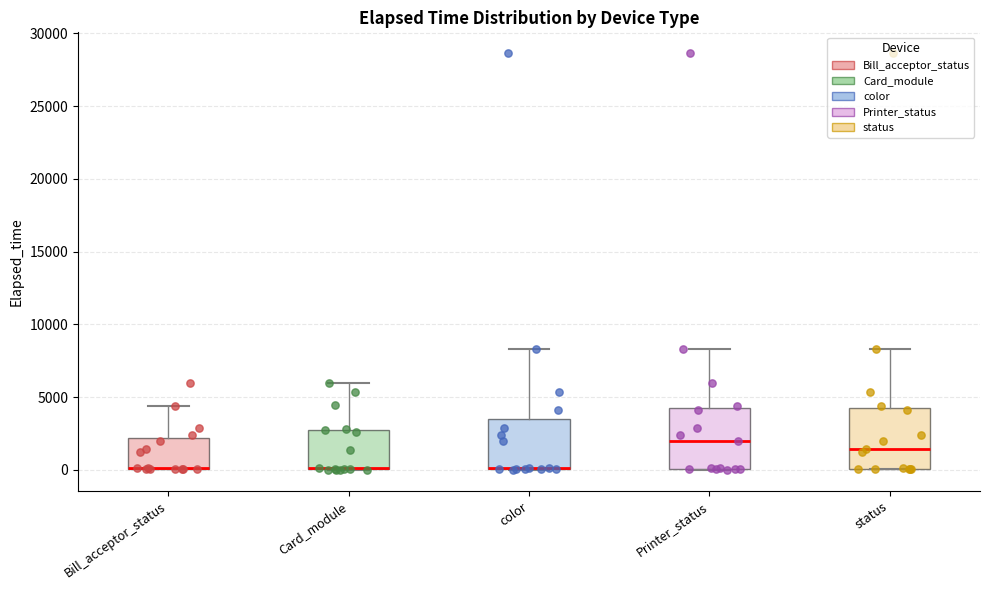

Reading left to right, transcribe this box plot: for each box, give where its median line is, the range the box spans, and where its two whiskers end, as read against the y-axis. The values are not printed on the chart, so give them approximately, as read against the axis.

Bill_acceptor_status: median 0 (drawn on the box's lower edge), box 0 to 2000, whiskers 0 to 4500
Card_module: median 0 (drawn on the box's lower edge), box 0 to 3000, whiskers 0 to 6000
color: median 0 (drawn on the box's lower edge), box 0 to 3500, whiskers 0 to 8500
Printer_status: median 2000, box 0 to 4500, whiskers 0 to 8500
status: median 1500, box 0 to 4500, whiskers 0 to 8500